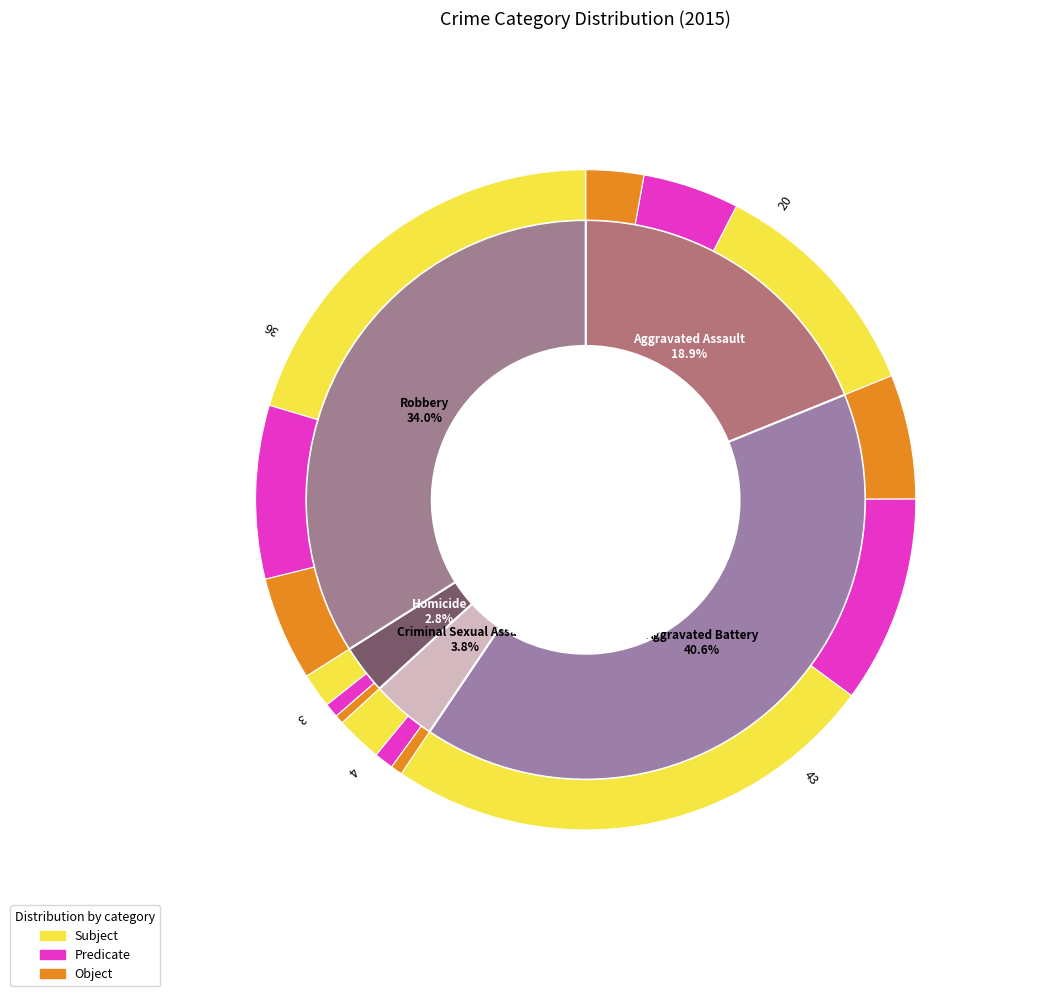

To the nearest percent, what is the difference between the Aggravated Battery and Homicide slice percentages?

38%